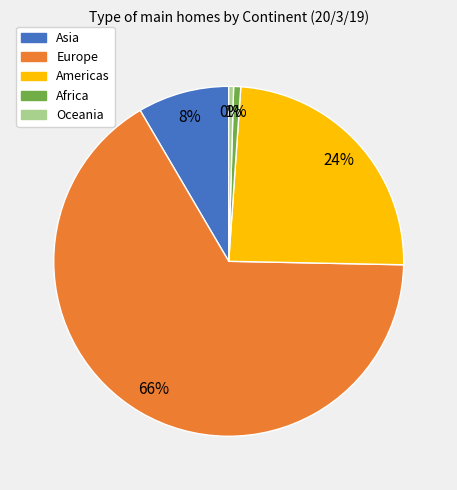

To the nearest percent, what percentage of the pie is Asia?

8%